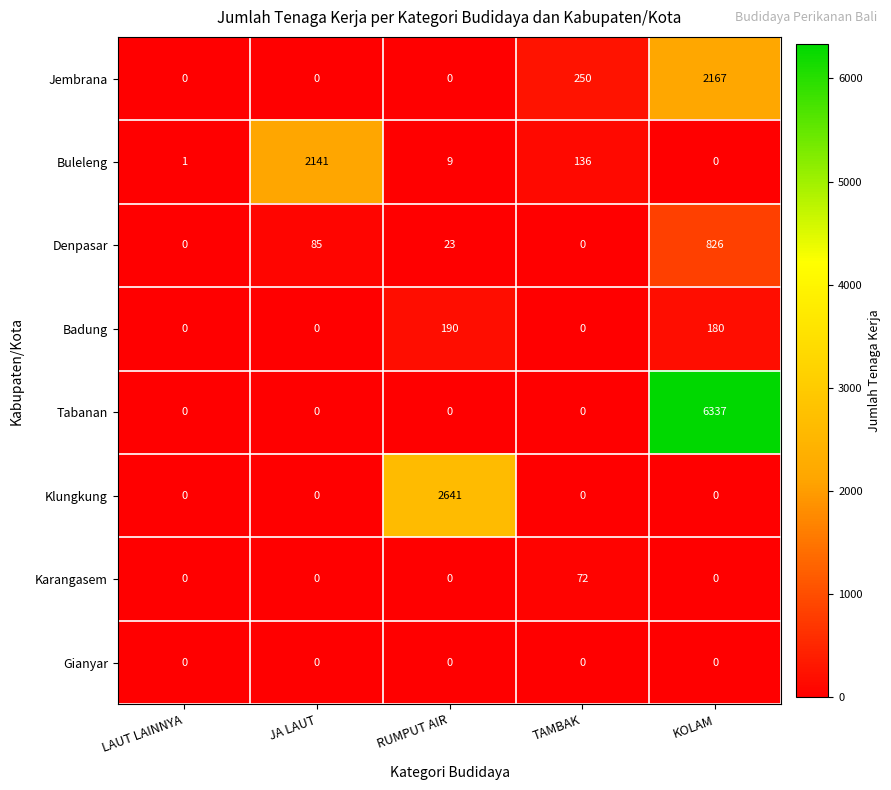

What is the difference between the second highest and minimum values in the Jembrana series?

250